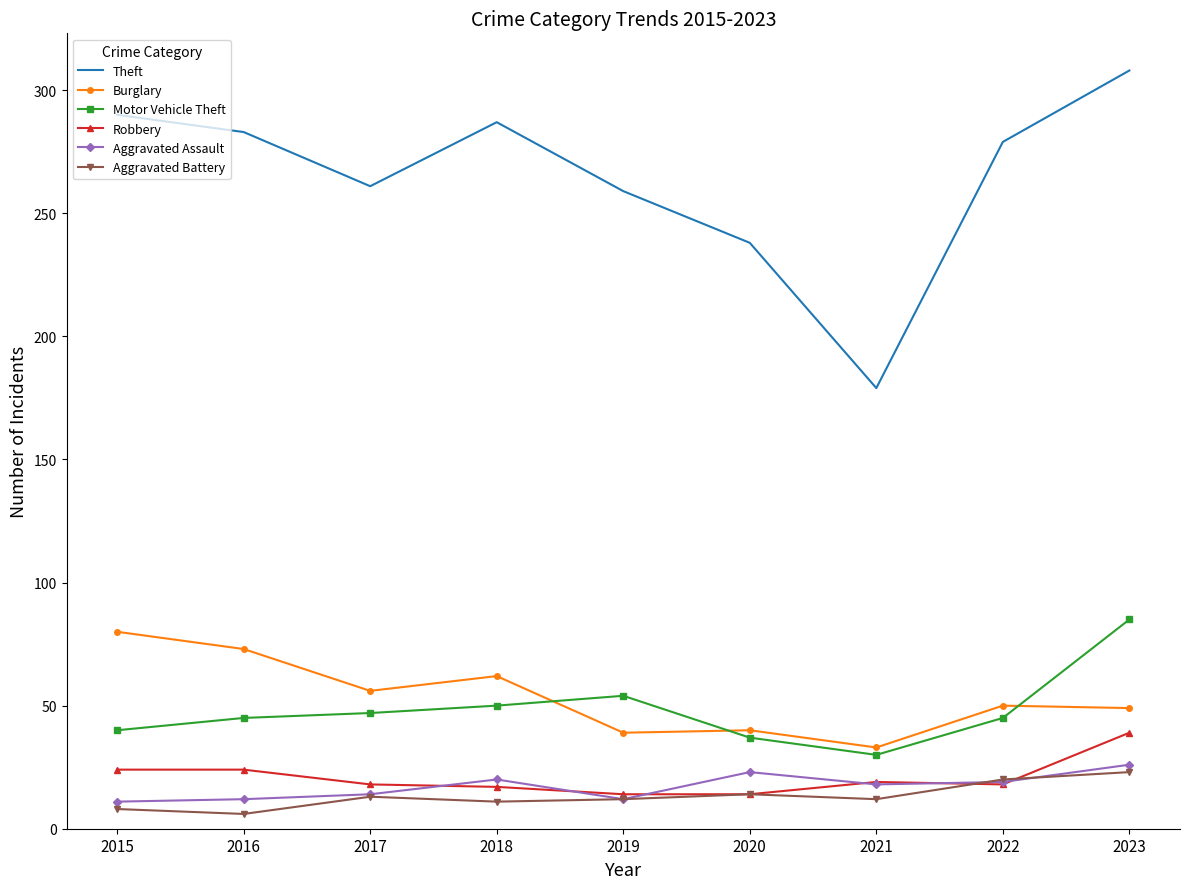

What is the difference between the maximum and second lowest values in the Theft series?

70